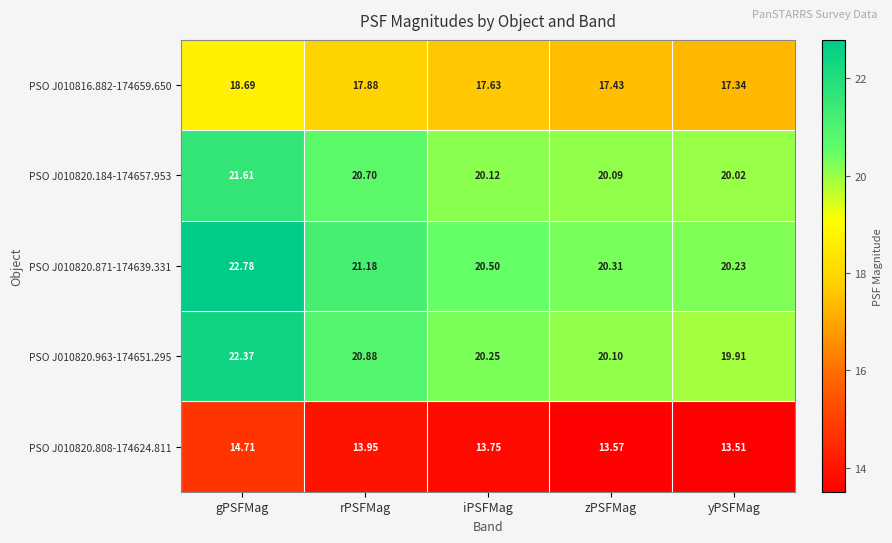

Which category has the highest value in the PSO J010820.808-174624.811 series?

gPSFMag